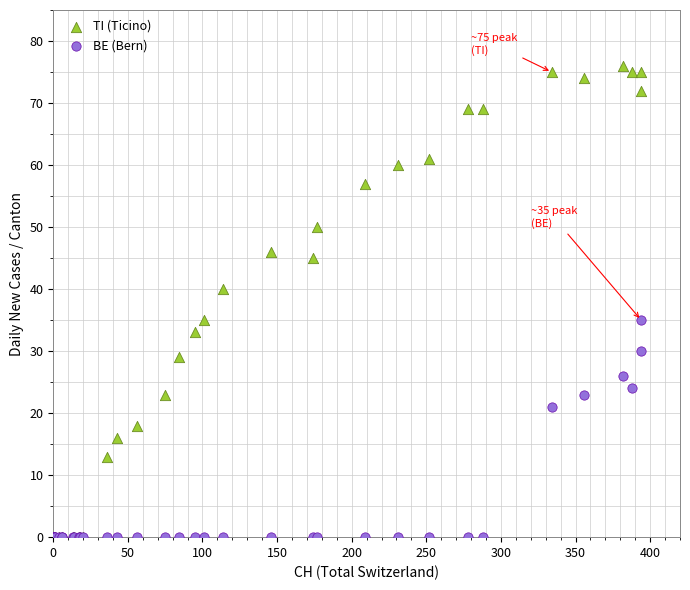

In the TI (Ticino) series, what Y value is closest to 38?

40